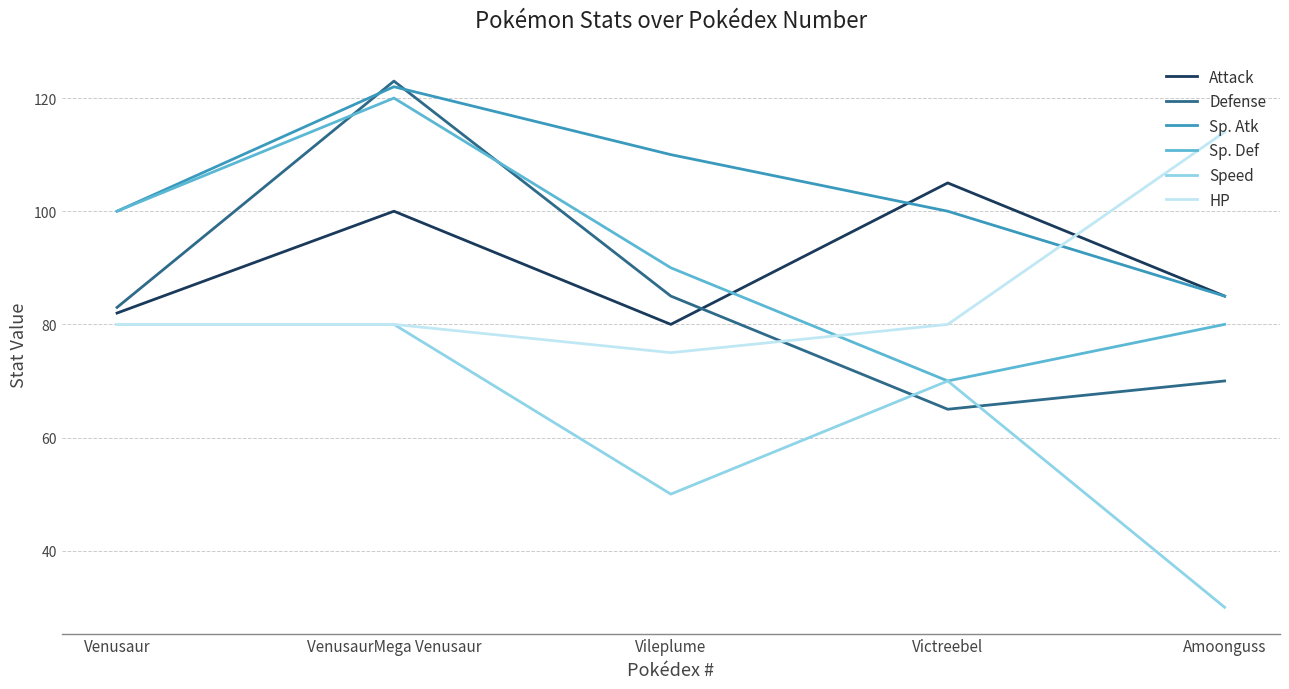

What is the spread (max minus min) of values at Victreebel?

40